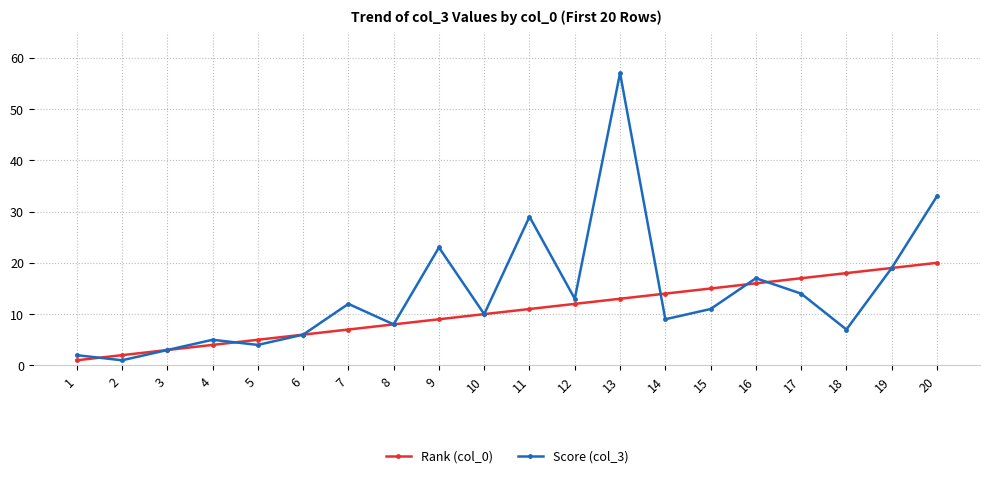

Reading left to right, extract all data points from this chart.

Rank (col_0): 1	2	3	4	5	6	7	8	9	10	11	12	13	14	15	16	17	18	19	20
Score (col_3): 2	1	3	5	4	6	12	8	23	10	29	13	57	9	11	17	14	7	19	33